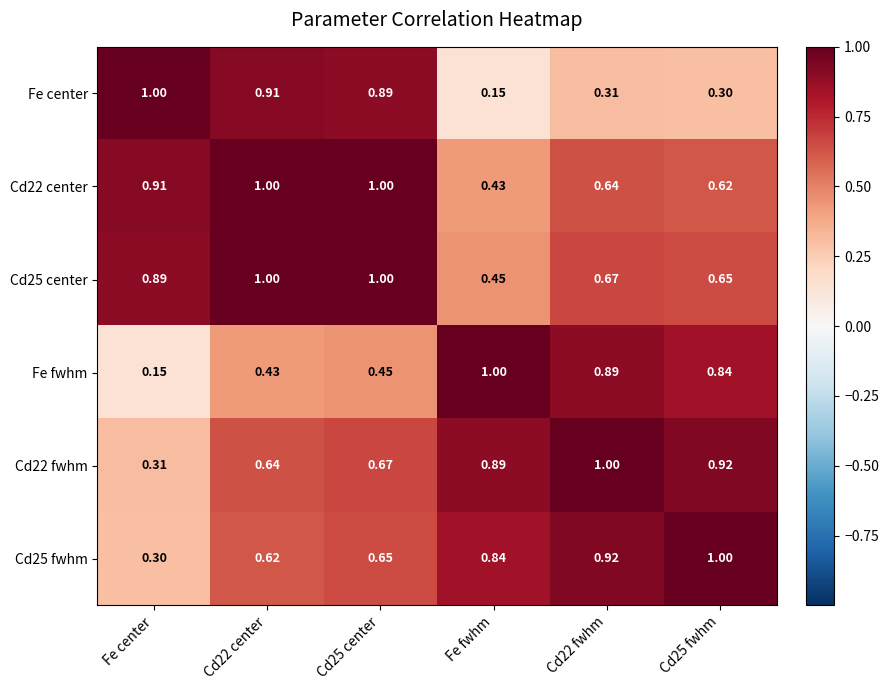

Is the value of Cd25 fwhm at Cd25 center greater than the value of Cd22 center at Cd22 center?

No